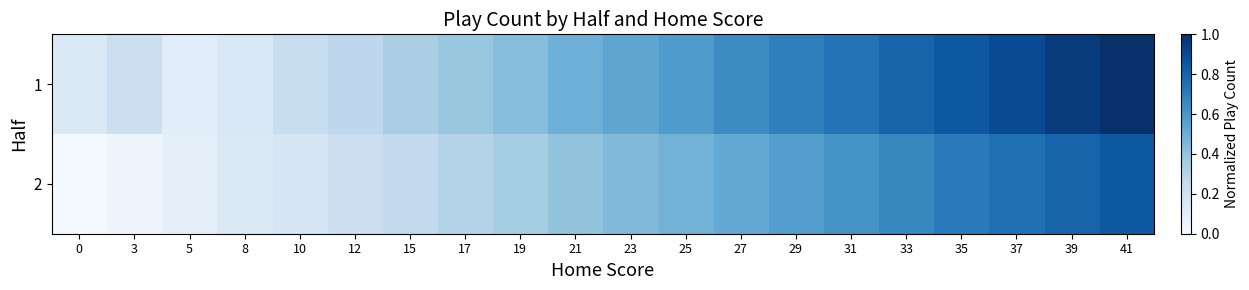

List the series in order of their peak value, lowest first.

2, 1